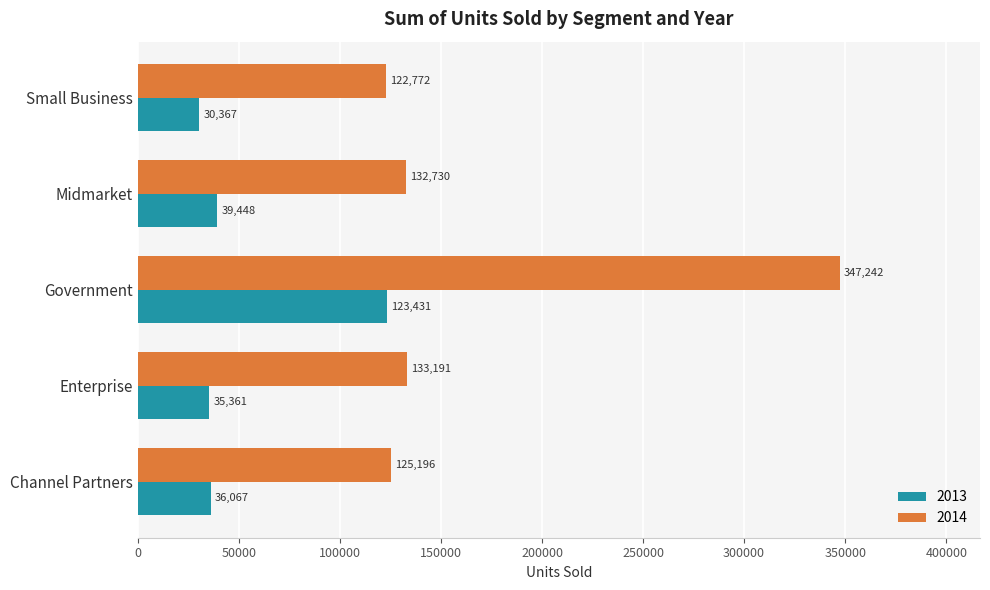

At which category does the chart reach its peak across all series?

Government